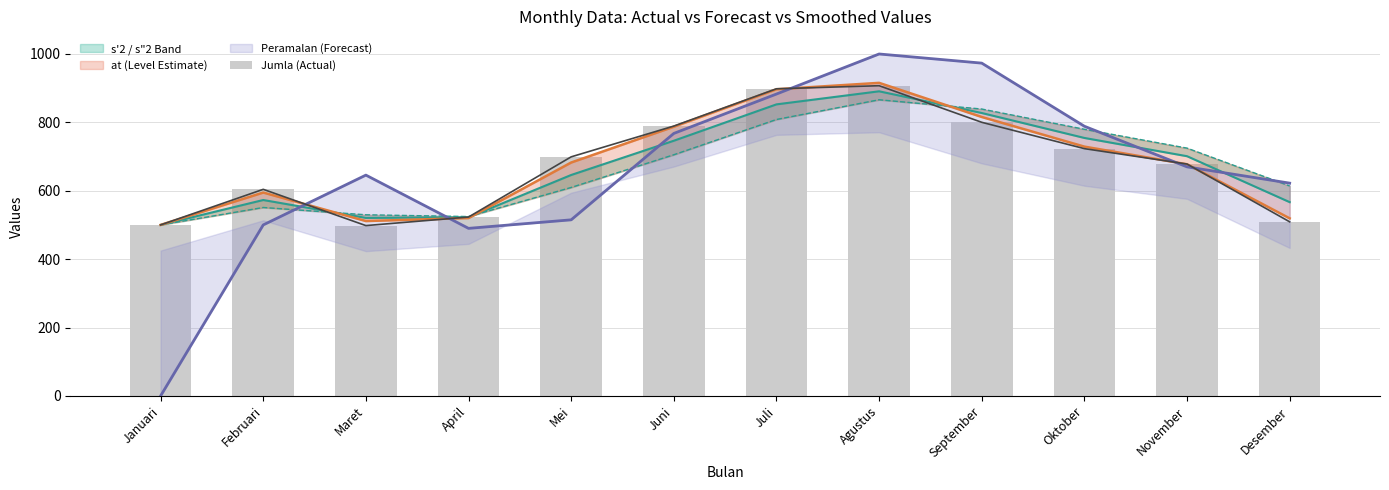

Reading left to right, list all the values displayed in this chart.

Januari=500	Februari=604	Maret=498	April=523	Mei=699	Juni=789	Juli=898	Agustus=907	September=800	Oktober=723	November=678	Desember=509